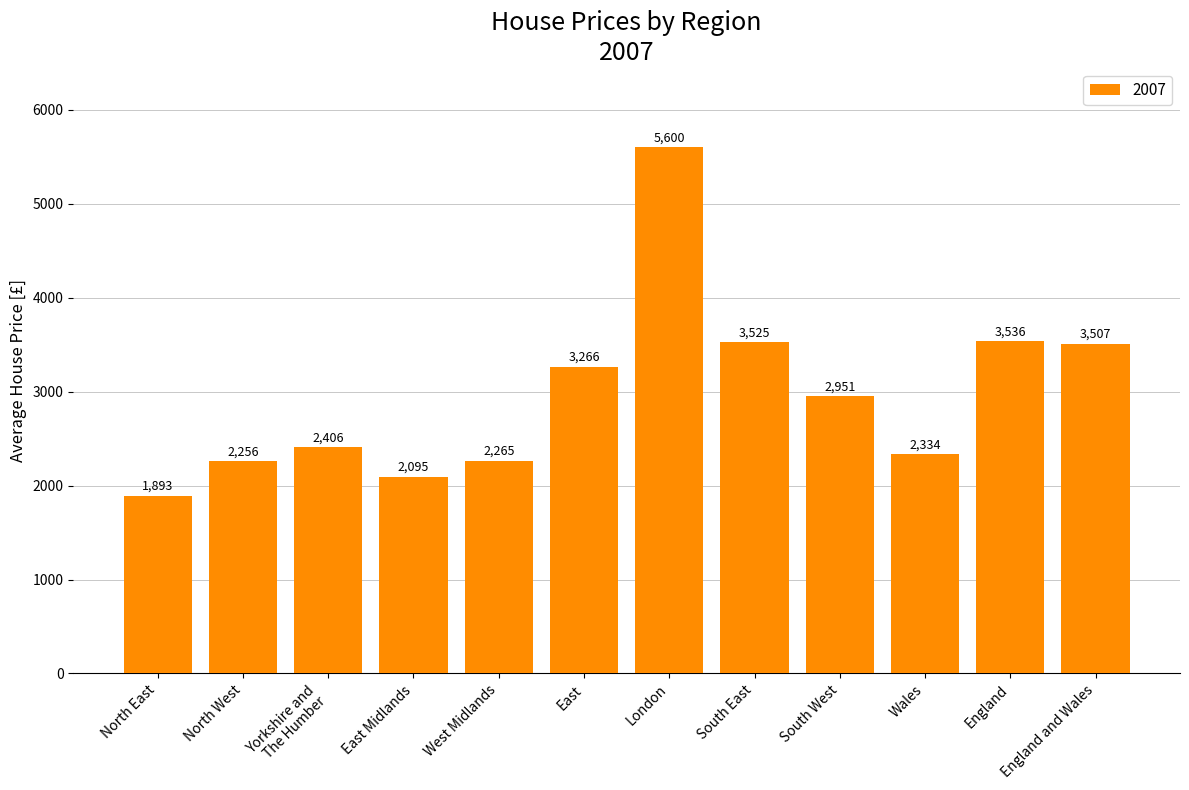

How many data points does each series have?

12